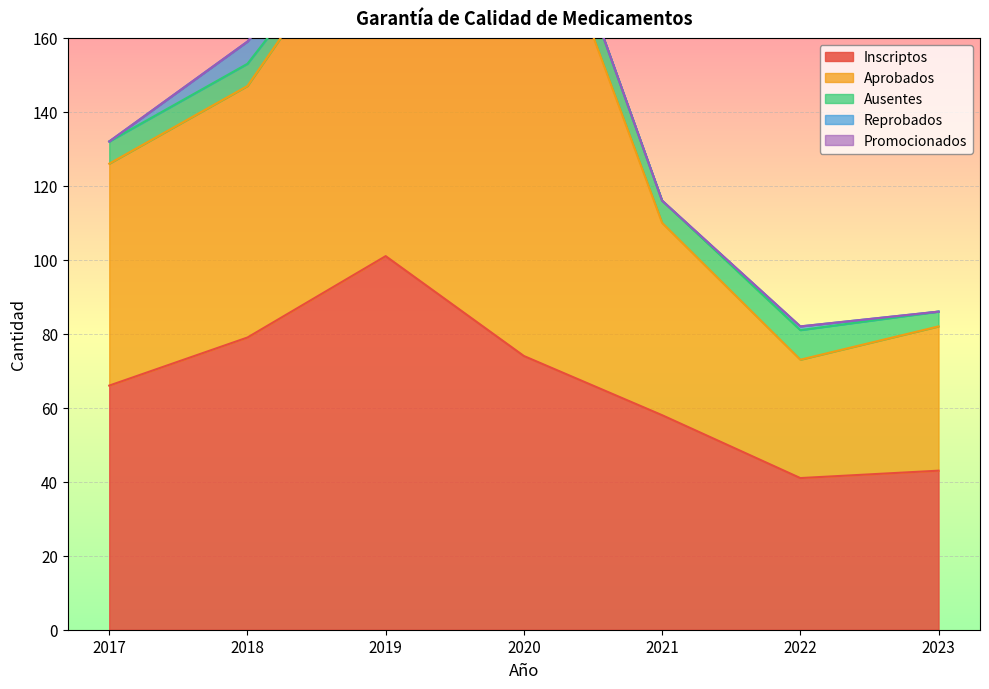

What is the difference between the second highest and second lowest values in the Aprobados series?

61